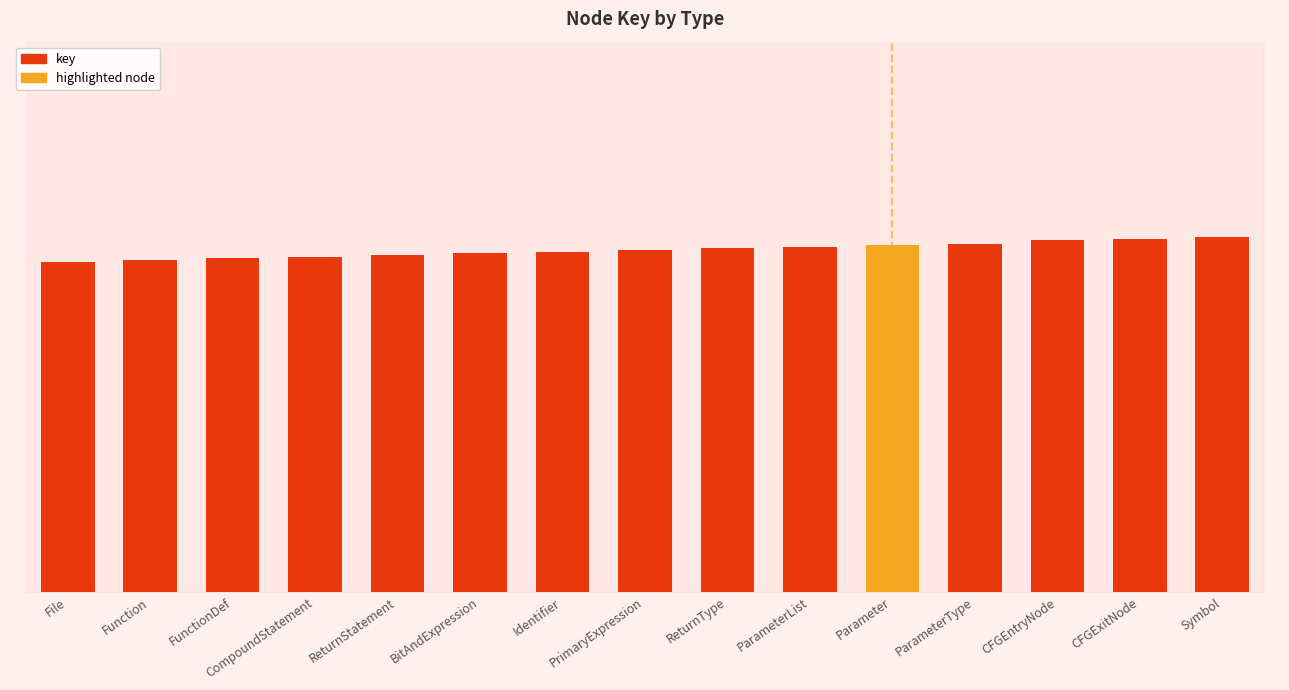

What is the ratio of the value at Function to the value at File?

1.0